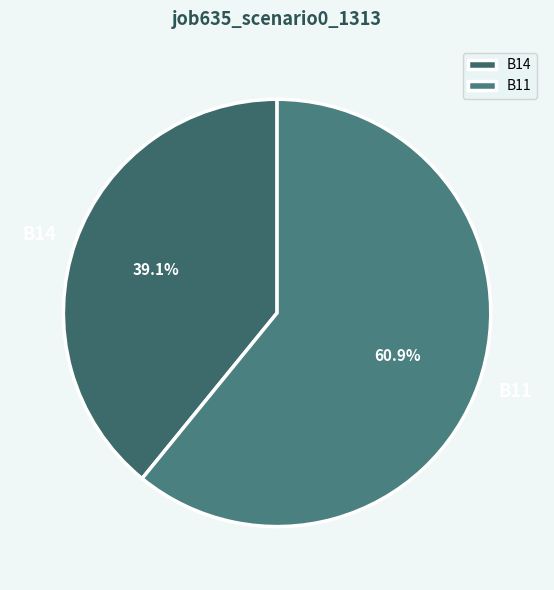

How many slices are in this pie chart?

2